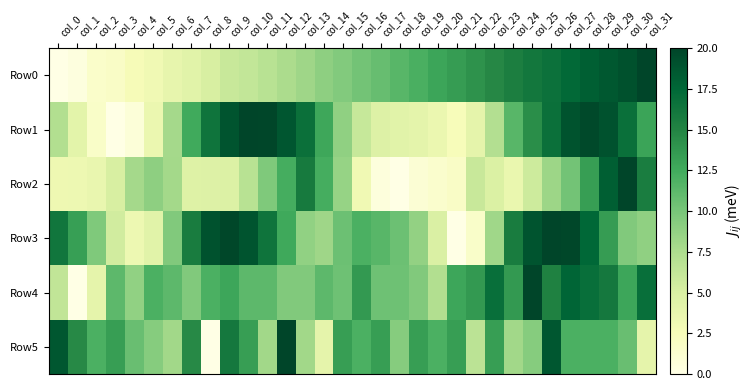

Reading left to right, what are all the values shown in this chart?

Row0: col_0=0.0	col_1=0.4	col_2=1.5	col_3=1.8	col_4=2.5	col_5=3.1	col_6=3.8	col_7=4.3	col_8=5.1	col_9=6.0	col_10=6.3	col_11=6.8	col_12=7.6	col_13=8.1	col_14=8.9	col_15=9.5	col_16=10.2	col_17=10.7	col_18=11.5	col_19=12.1	col_20=12.8	col_21=13.4	col_22=14.0	col_23=14.7	col_24=15.4	col_25=16.0	col_26=16.6	col_27=17.3	col_28=18.1	col_29=18.5	col_30=19.1	col_31=20.0
Row1: col_0=7.2	col_1=4.2	col_2=1.7	col_3=0.0	col_4=0.8	col_5=3.5	col_6=7.8	col_7=12.6	col_8=16.4	col_9=18.8	col_10=20.0	col_11=19.9	col_12=18.7	col_13=16.7	col_14=12.7	col_15=8.9	col_16=6.1	col_17=4.6	col_18=4.4	col_19=4.1	col_20=3.5	col_21=2.5	col_22=4.0	col_23=7.2	col_24=11.5	col_25=14.3	col_26=16.7	col_27=19.0	col_28=19.7	col_29=19.0	col_30=16.8	col_31=12.9
Row2: col_0=3.3	col_1=3.3	col_2=3.6	col_3=5.0	col_4=7.8	col_5=8.9	col_6=7.9	col_7=4.5	col_8=4.6	col_9=4.7	col_10=6.9	col_11=9.6	col_12=12.3	col_13=15.8	col_14=12.3	col_15=8.5	col_16=3.1	col_17=0.5	col_18=0.0	col_19=1.0	col_20=1.4	col_21=1.8	col_22=6.0	col_23=4.8	col_24=3.6	col_25=5.7	col_26=8.2	col_27=10.2	col_28=13.3	col_29=18.1	col_30=20.0	col_31=15.6
Row3: col_0=16.2	col_1=13.2	col_2=9.6	col_3=5.4	col_4=3.3	col_5=4.3	col_6=9.6	col_7=15.7	col_8=19.0	col_9=19.8	col_10=18.9	col_11=16.3	col_12=12.6	col_13=8.8	col_14=8.2	col_15=10.5	col_16=12.0	col_17=11.5	col_18=10.5	col_19=8.7	col_20=4.9	col_21=0.0	col_22=1.6	col_23=8.1	col_24=15.7	col_25=18.9	col_26=20.0	col_27=19.8	col_28=17.5	col_29=13.4	col_30=9.6	col_31=8.8
Row4: col_0=6.4	col_1=0.0	col_2=4.0	col_3=11.2	col_4=8.8	col_5=12.0	col_6=11.2	col_7=9.6	col_8=12.0	col_9=12.8	col_10=11.2	col_11=11.2	col_12=9.6	col_13=9.6	col_14=11.2	col_15=10.4	col_16=13.6	col_17=10.4	col_18=10.4	col_19=9.6	col_20=7.2	col_21=12.8	col_22=13.6	col_23=16.8	col_24=13.6	col_25=20.0	col_26=15.2	col_27=17.6	col_28=16.8	col_29=16.0	col_30=12.8	col_31=16.8
Row5: col_0=18.7	col_1=14.7	col_2=12.0	col_3=13.3	col_4=10.7	col_5=9.3	col_6=8.0	col_7=14.7	col_8=0.0	col_9=16.0	col_10=13.3	col_11=8.0	col_12=20.0	col_13=8.0	col_14=4.0	col_15=13.3	col_16=12.0	col_17=13.3	col_18=9.3	col_19=13.3	col_20=12.0	col_21=13.3	col_22=6.7	col_23=13.3	col_24=8.0	col_25=9.3	col_26=18.7	col_27=12.0	col_28=12.0	col_29=12.0	col_30=10.7	col_31=4.0